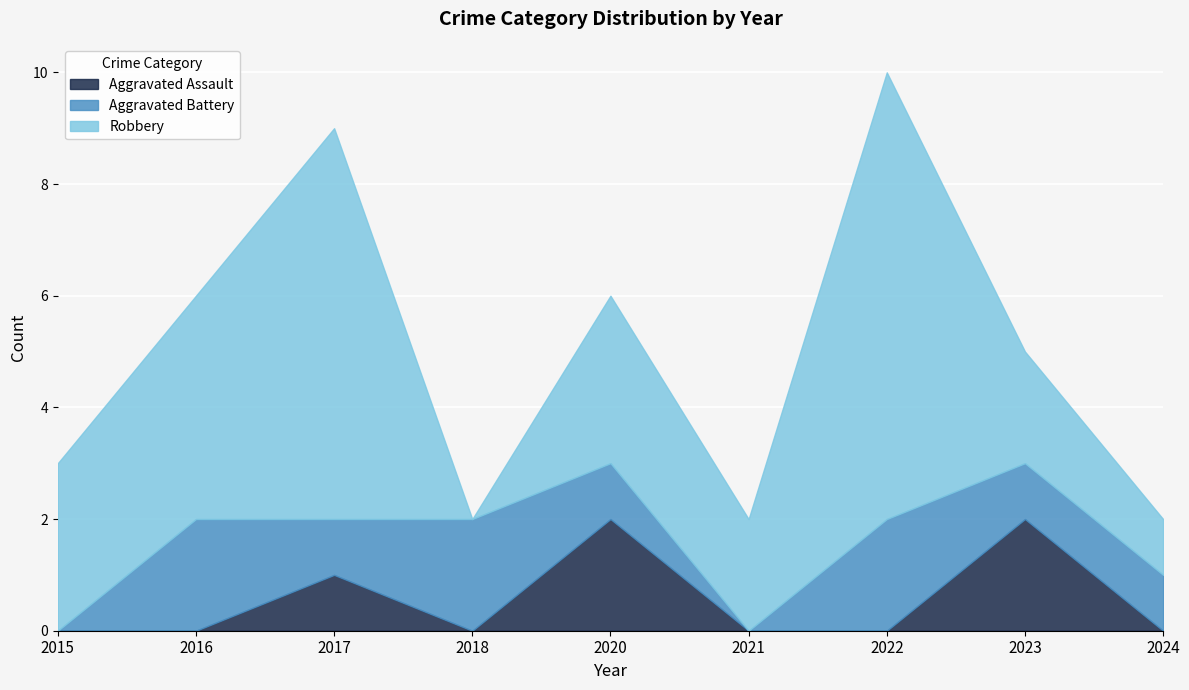

How many values in the Aggravated Battery series are below 1?

2